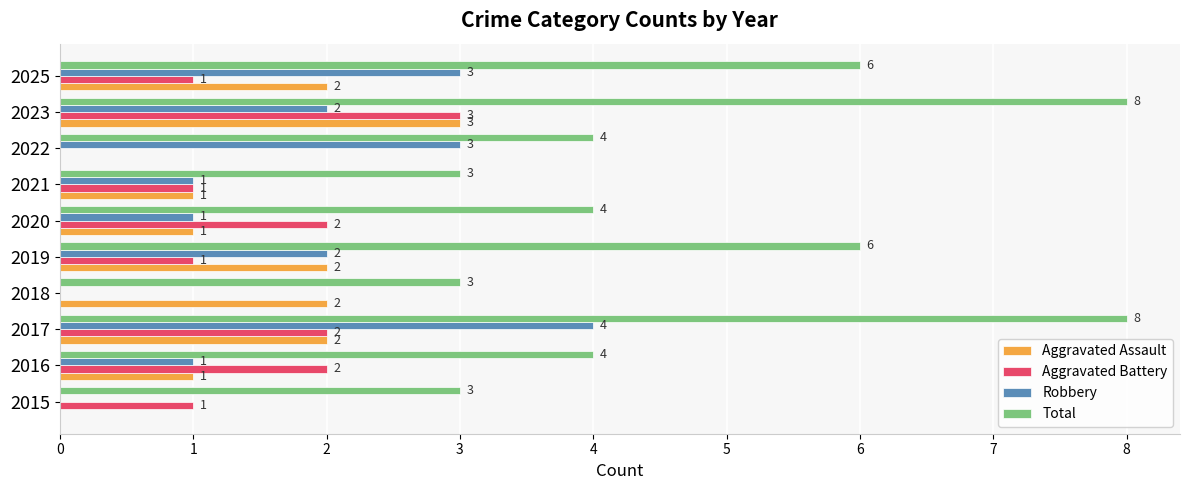

The value of Total at 2017 is 5. True or false?

False